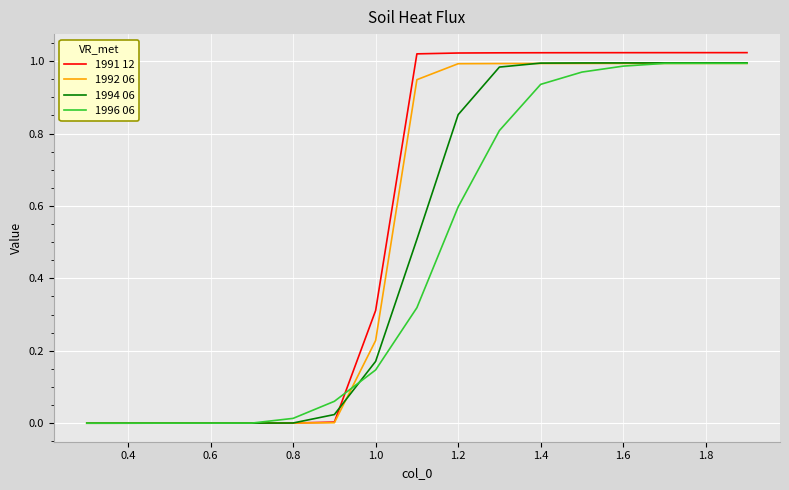

What are all the series names shown in the legend?

1991 12, 1992 06, 1994 06, 1996 06